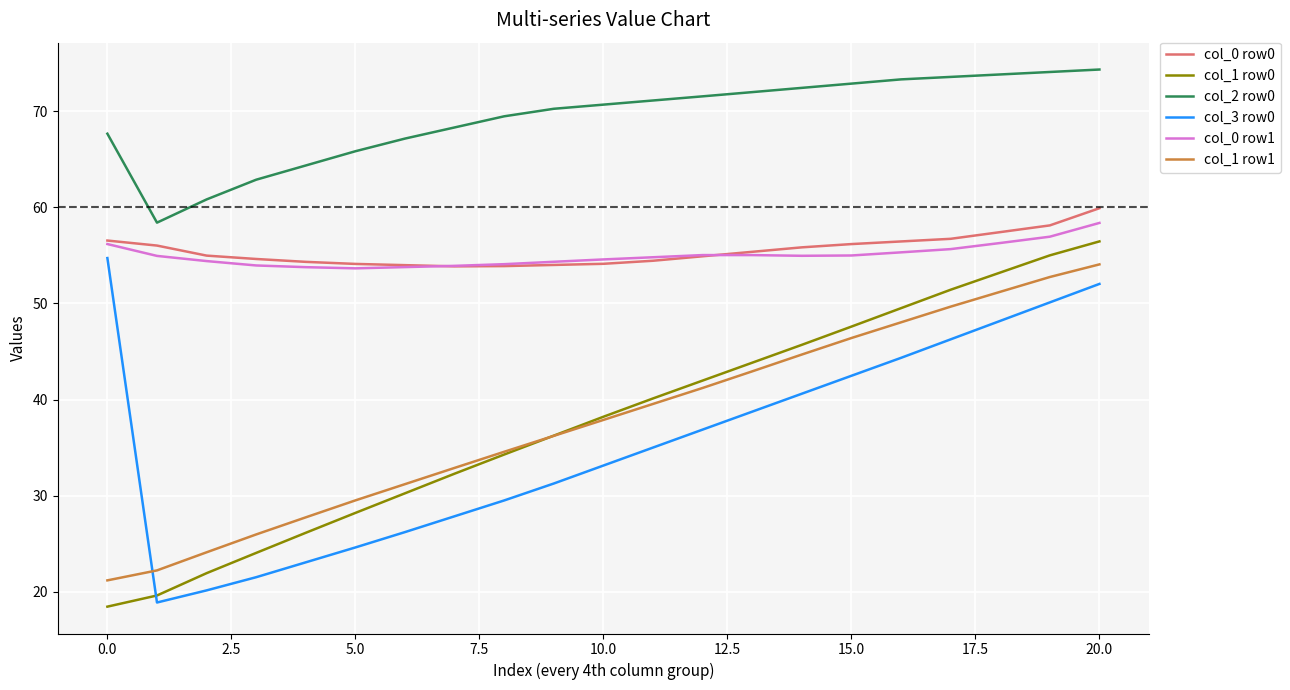

True or false: col_1 row1 and col_0 row1 cross at least once.

False